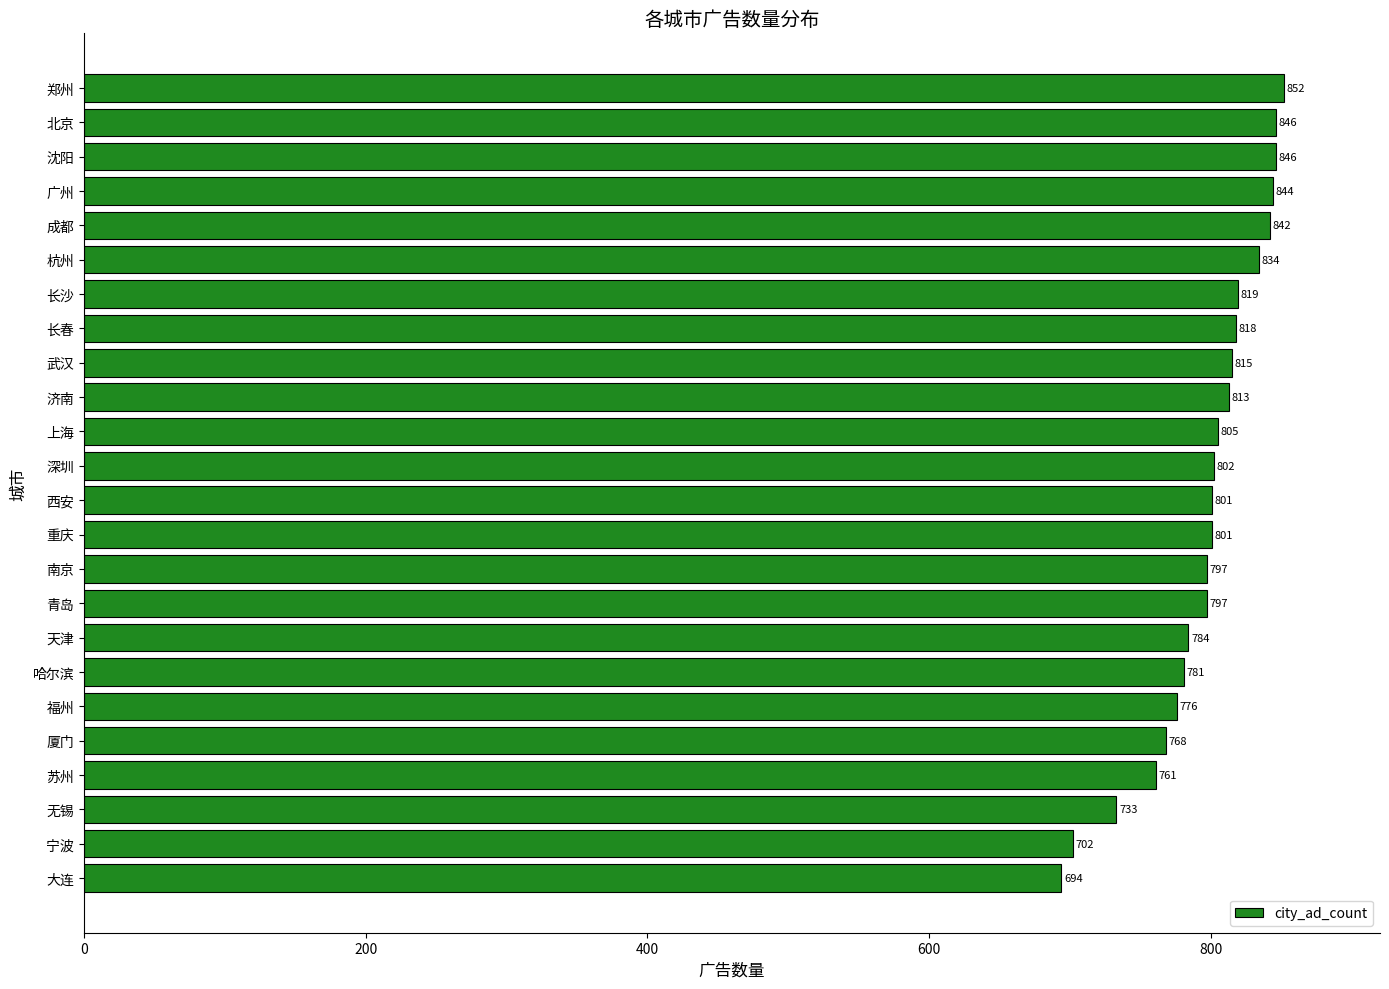

What is the average value?

797